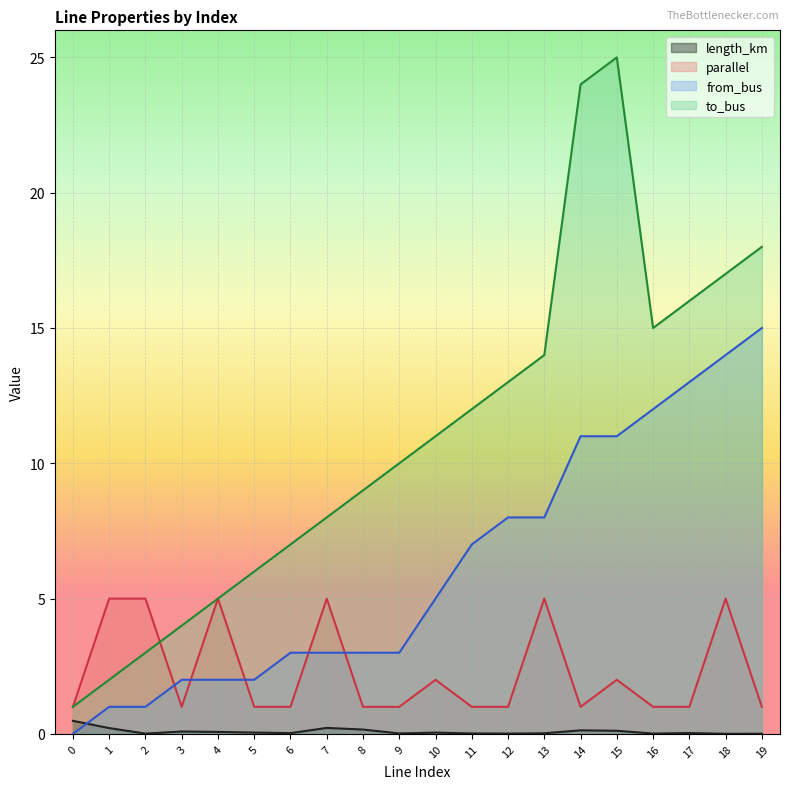

Reading left to right, what are all the values shown in this chart?

length_km: 0=0.5	1=0.2	2=0.0	3=0.1	4=0.1	5=0.0	6=0.0	7=0.2	8=0.2	9=0.0	10=0.0	11=0.0	12=0.0	13=0.0	14=0.1	15=0.1	16=0.0	17=0.0	18=0.0	19=0.0
parallel: 0=1.0	1=5.0	2=5.0	3=1.0	4=5.0	5=1.0	6=1.0	7=5.0	8=1.0	9=1.0	10=2.0	11=1.0	12=1.0	13=5.0	14=1.0	15=2.0	16=1.0	17=1.0	18=5.0	19=1.0
from_bus: 0=0.0	1=1.0	2=1.0	3=2.0	4=2.0	5=2.0	6=3.0	7=3.0	8=3.0	9=3.0	10=5.0	11=7.0	12=8.0	13=8.0	14=11.0	15=11.0	16=12.0	17=13.0	18=14.0	19=15.0
to_bus: 0=1.0	1=2.0	2=3.0	3=4.0	4=5.0	5=6.0	6=7.0	7=8.0	8=9.0	9=10.0	10=11.0	11=12.0	12=13.0	13=14.0	14=24.0	15=25.0	16=15.0	17=16.0	18=17.0	19=18.0